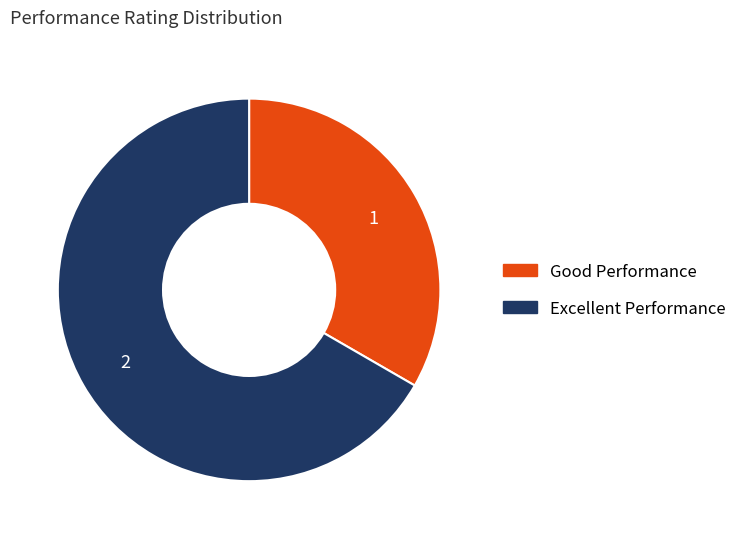

True or false: Excellent Performance accounts for 57% of the total.

False